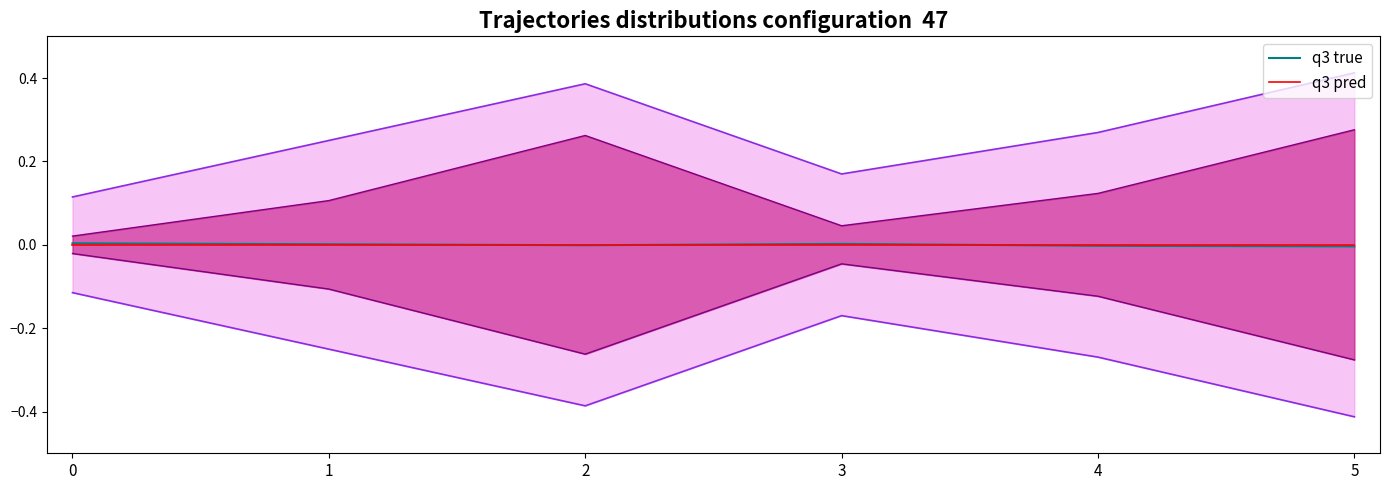

How many lines are shown in the chart?

2